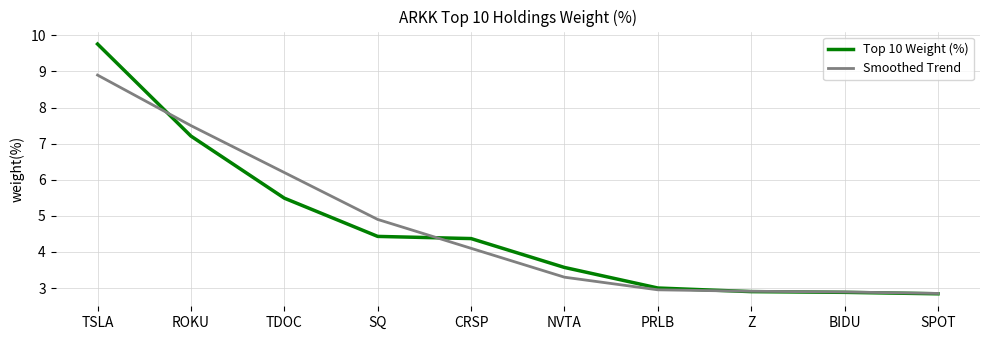

What is the total value across all series at NVTA?

6.9